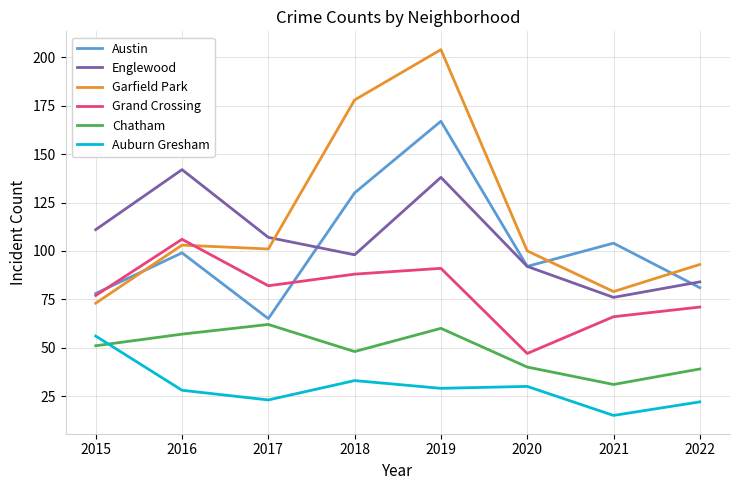

How many distinct data groups are displayed?

6